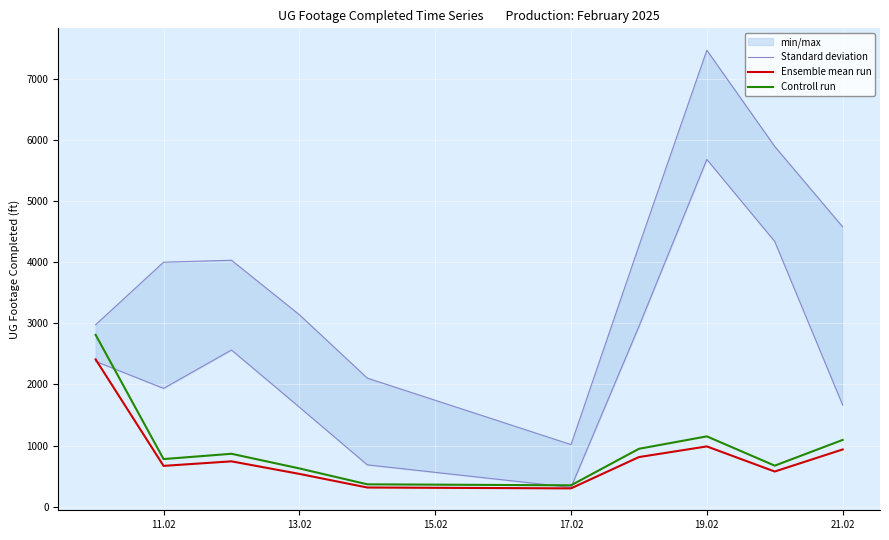

In Ensemble mean run, how many points are higher than both neighbors (excluding endpoints)?

2